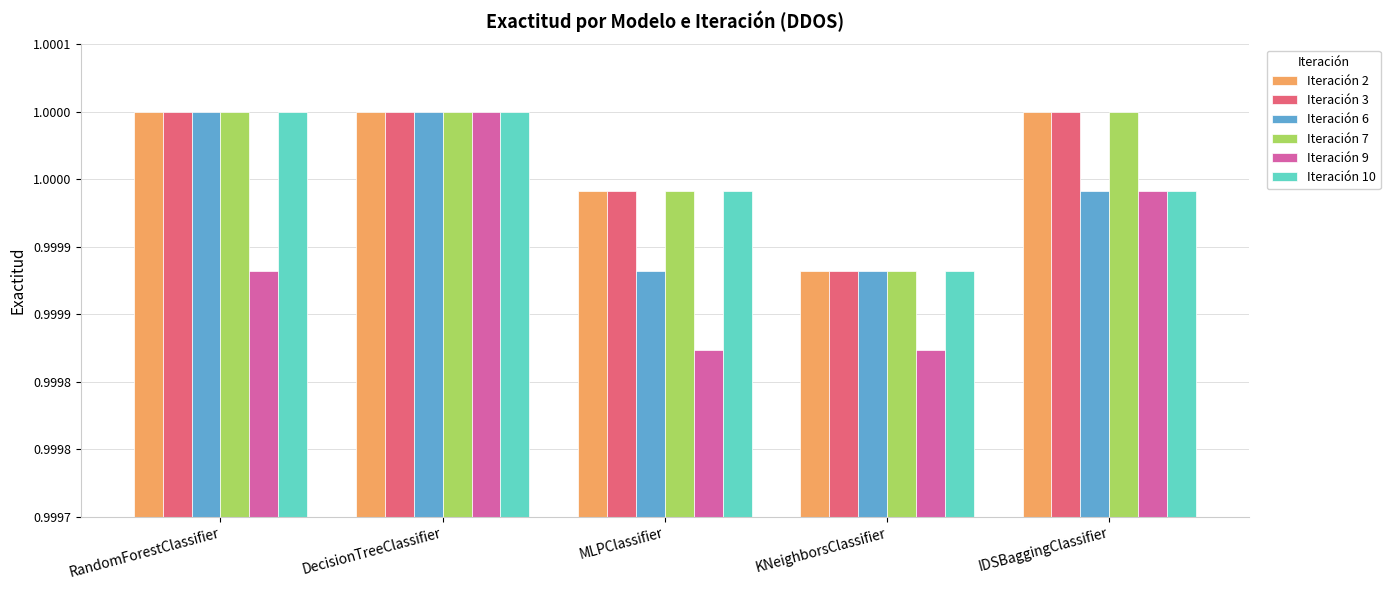

Which category has the highest value in the Iteración 3 series?

RandomForestClassifier